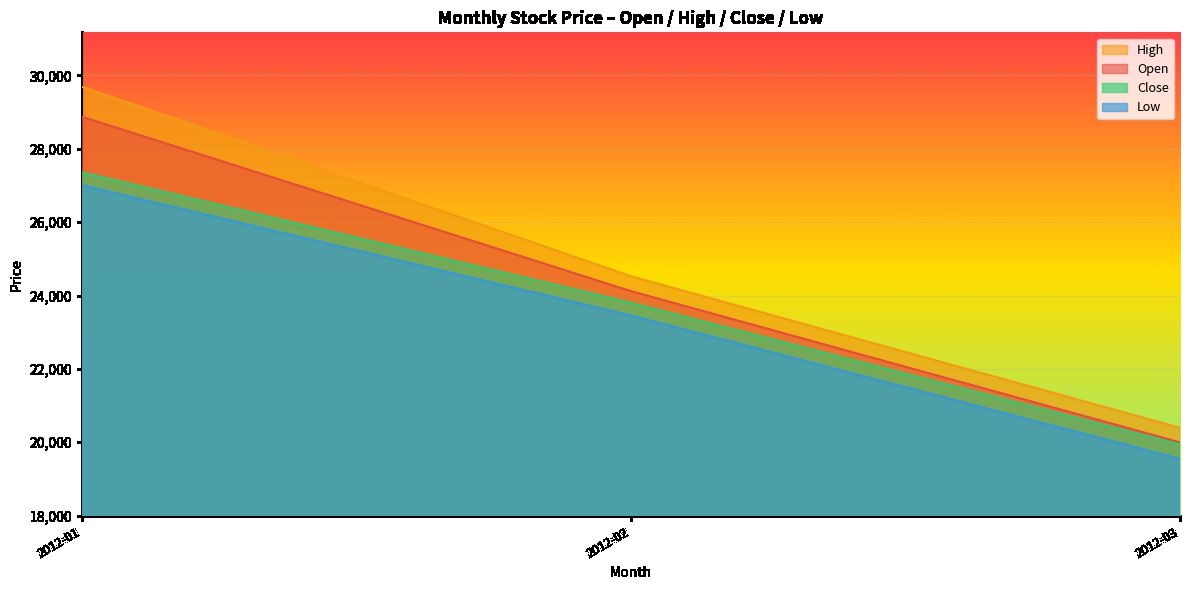

What is the approximate value of High at 2012-03, to the nearest 50?

20400